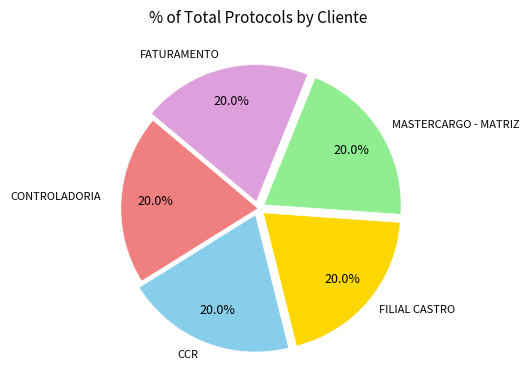

How many slices are in this pie chart?

5